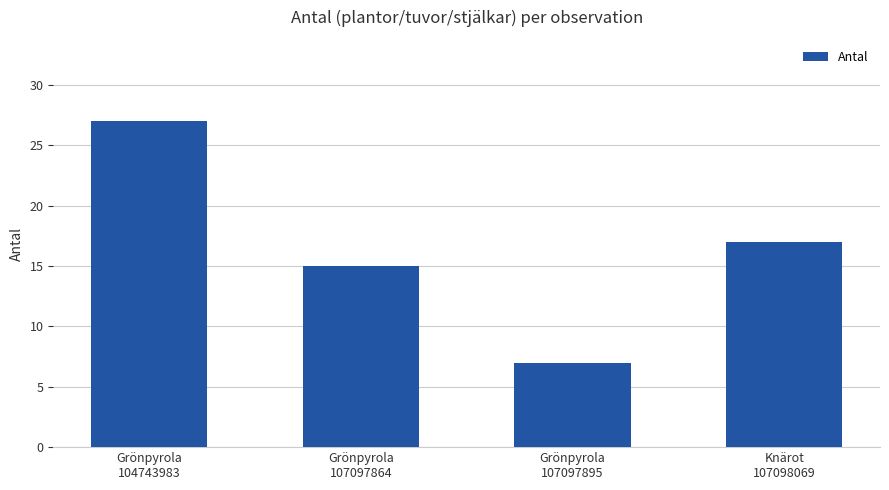

Count the values in the range 15 to 27.

3